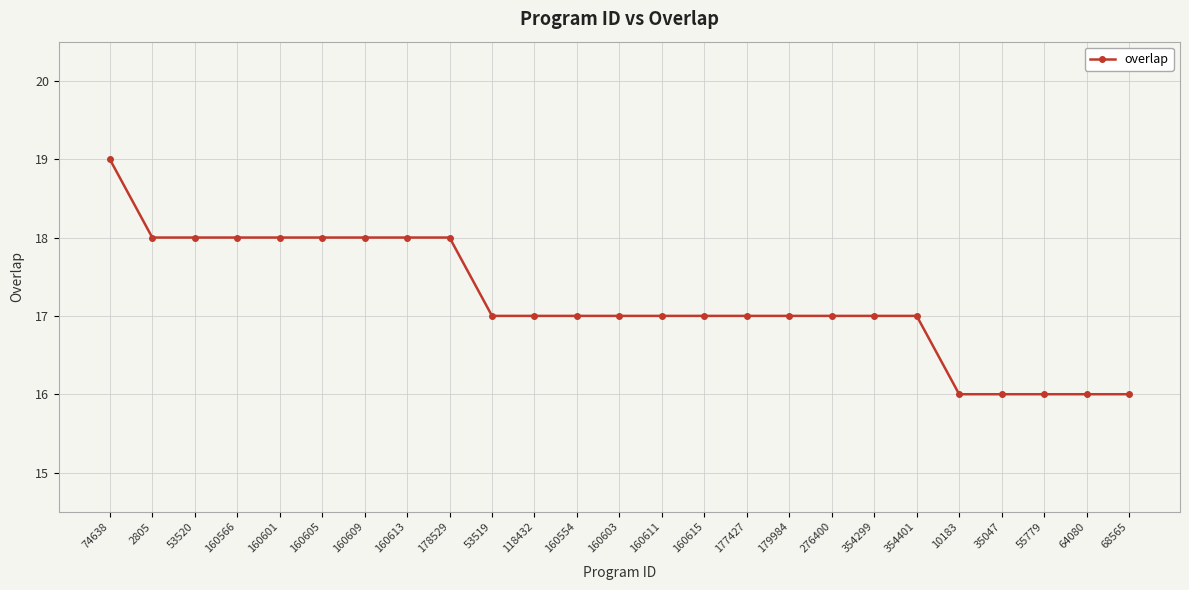

What is the approximate value at 64080?

16